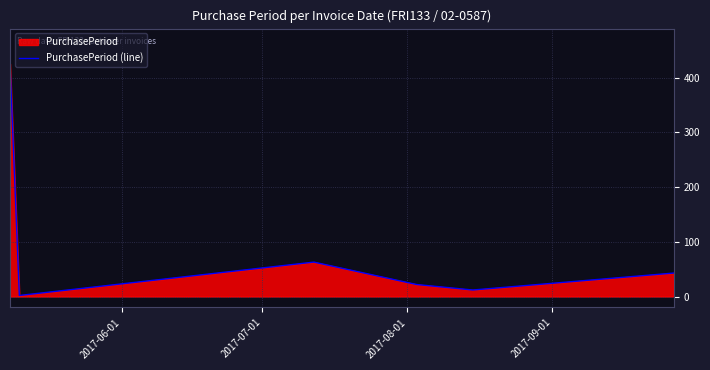

What is the greatest value displayed?

426